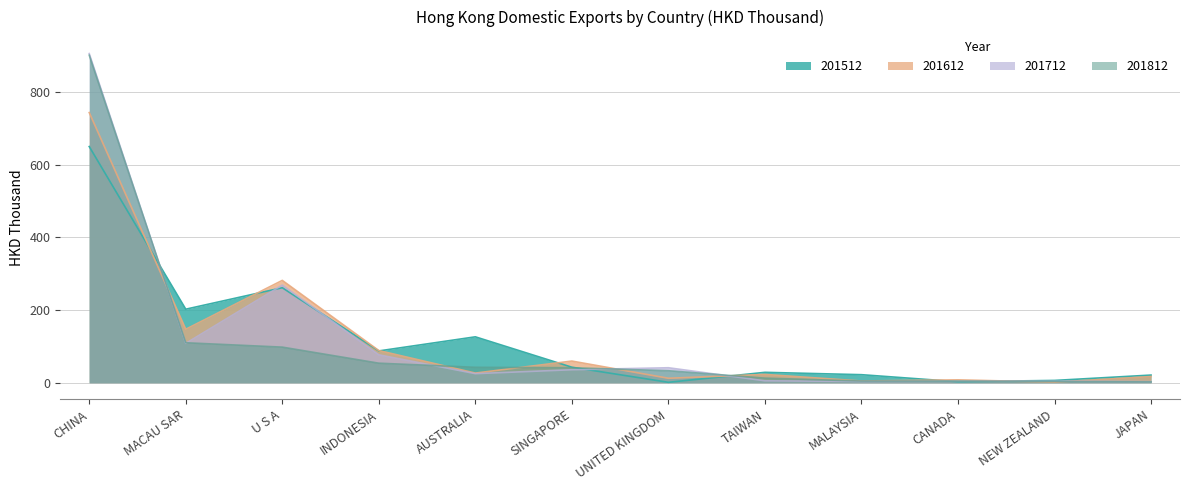

List the labels in order of 201812 value, largest first.

CHINA, MACAU SAR, U S A, INDONESIA, AUSTRALIA, SINGAPORE, UNITED KINGDOM, TAIWAN, MALAYSIA, CANADA, NEW ZEALAND, JAPAN